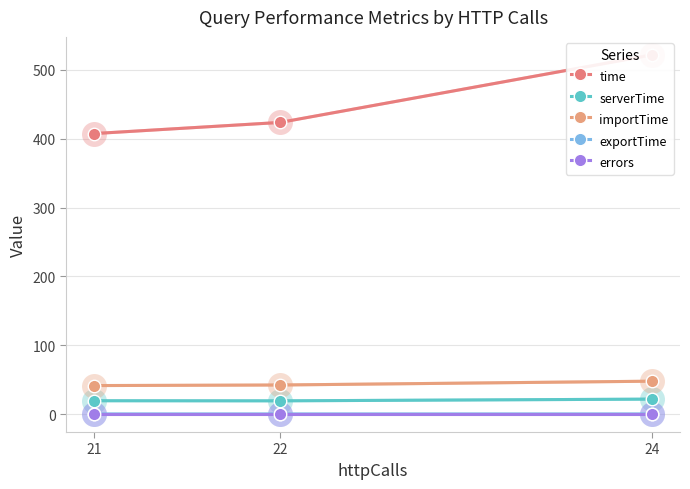

Which category has the lowest value across all series?

24